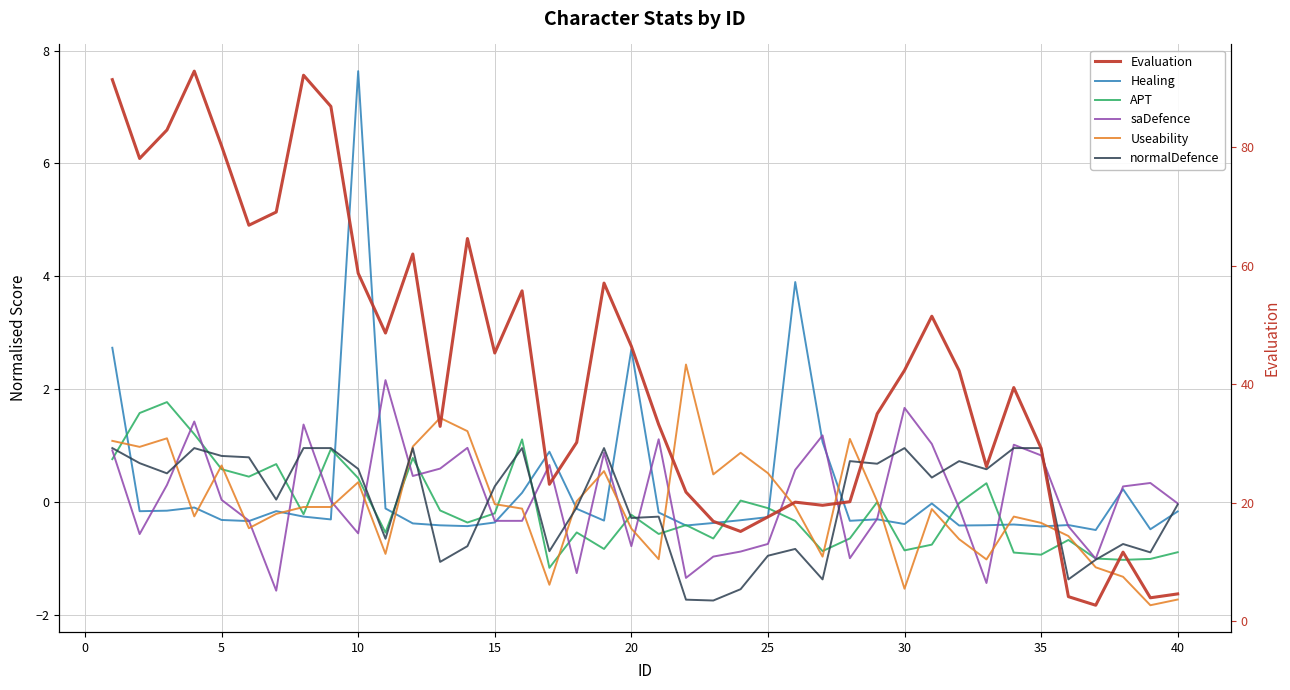

What is the difference between the maximum and second lowest values in the Healing series?

8.1